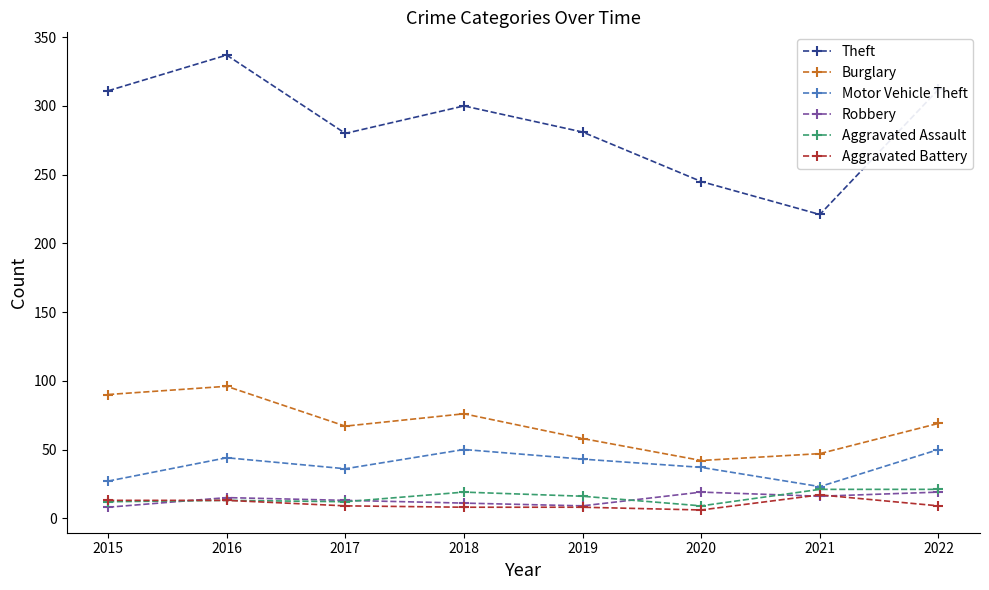

Which category has the highest value across all series?

2016